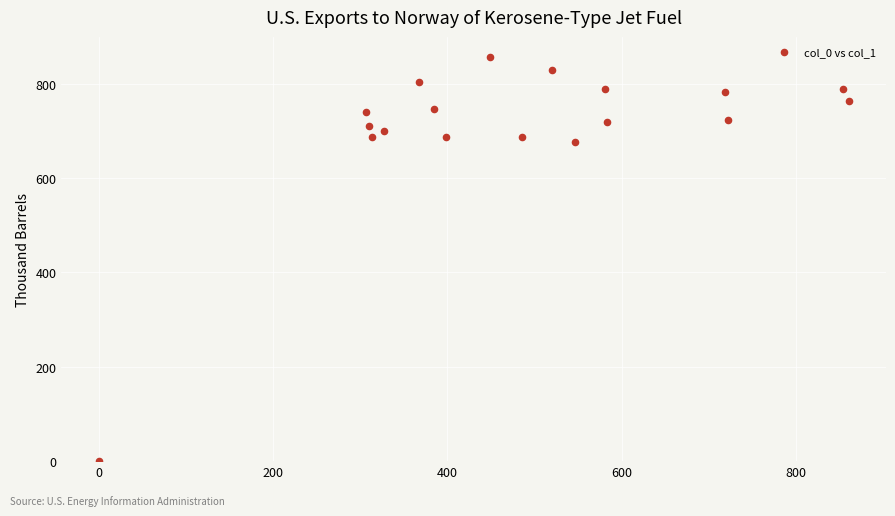

What is the range of X values (max minus min)?

860.6